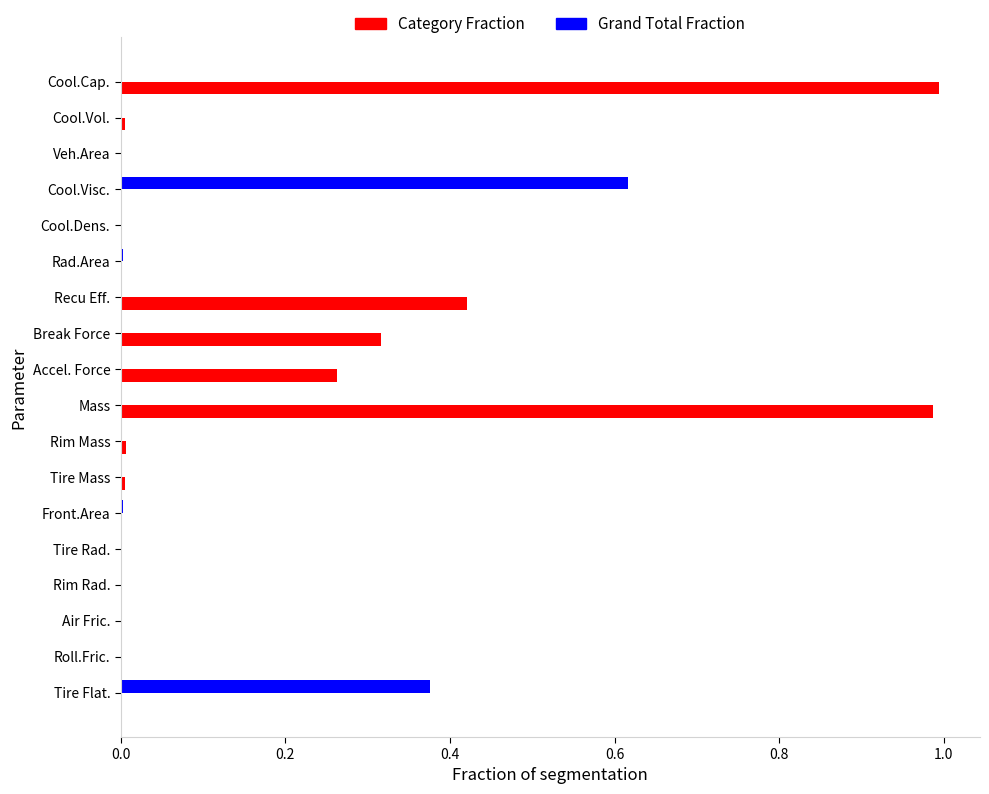

Between Rim Rad. and Mass, which series saw the biggest shift?

Category Fraction